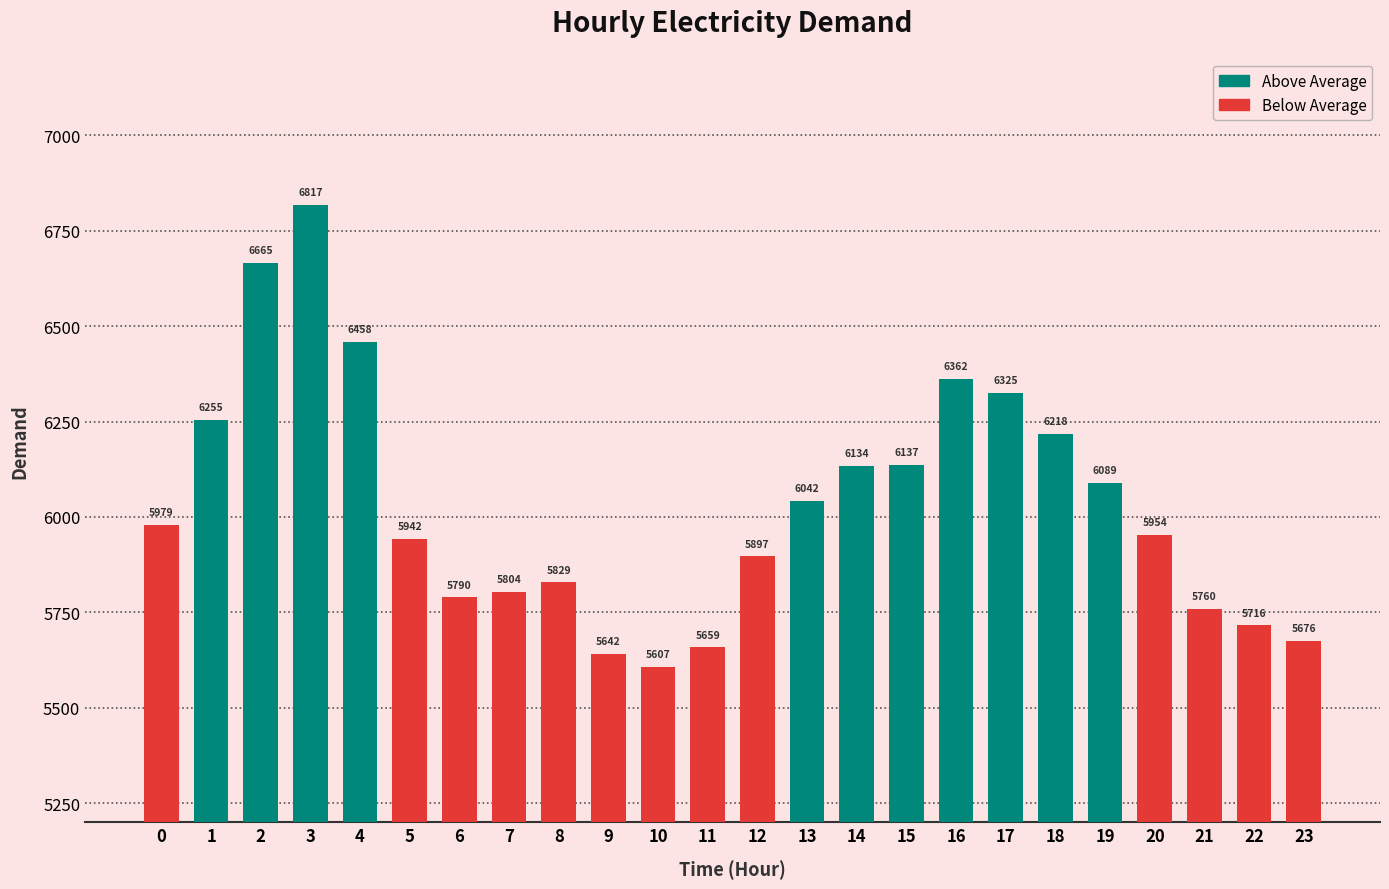

What value does the data have at 13?

6042